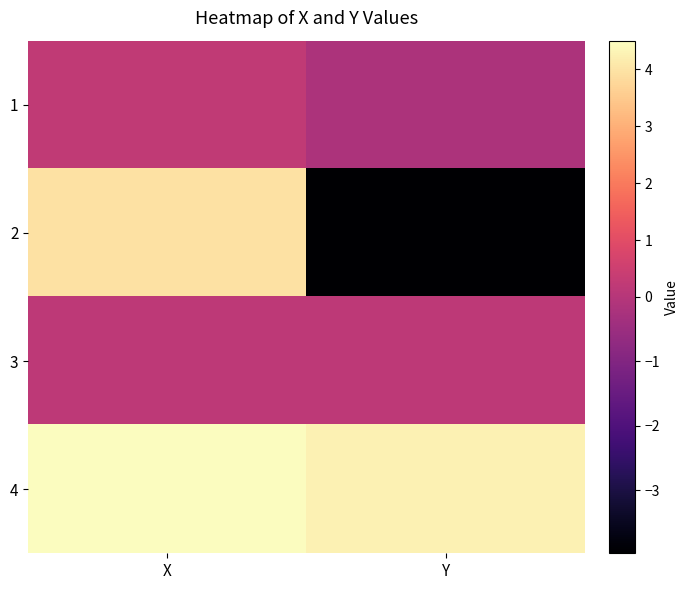

Reading right to left, extract all data points from this chart.

1: Y=-0.2	X=0.2
2: Y=-4.0	X=3.9
3: Y=0.2	X=0.2
4: Y=4.3	X=4.5